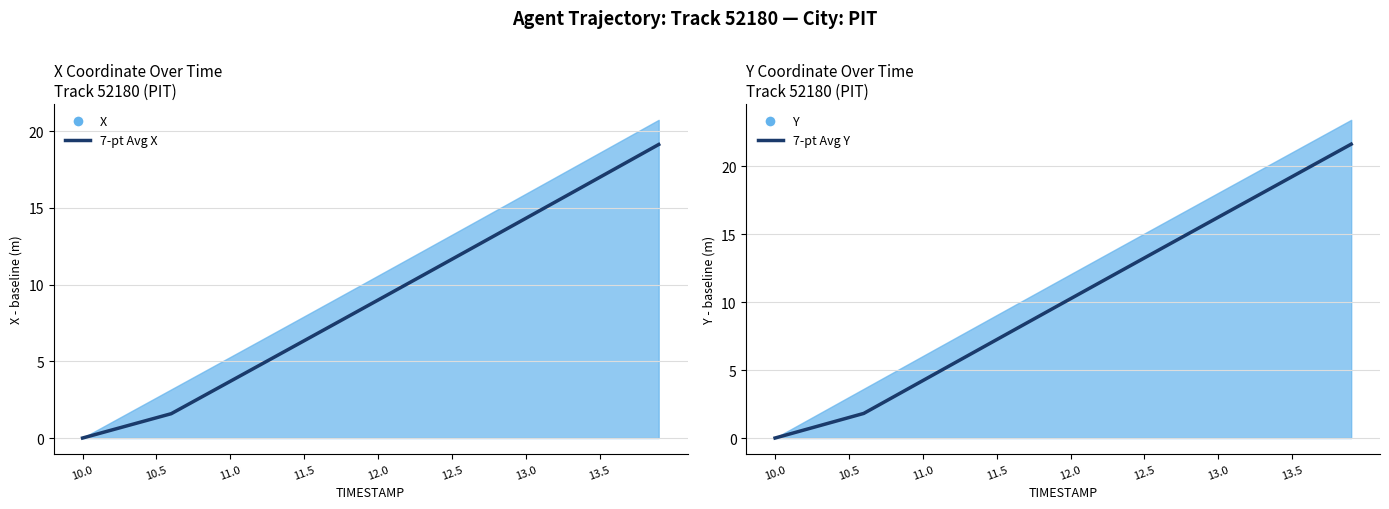

The value of 7-pt Avg Y at 13.5 is 26.4. True or false?

False